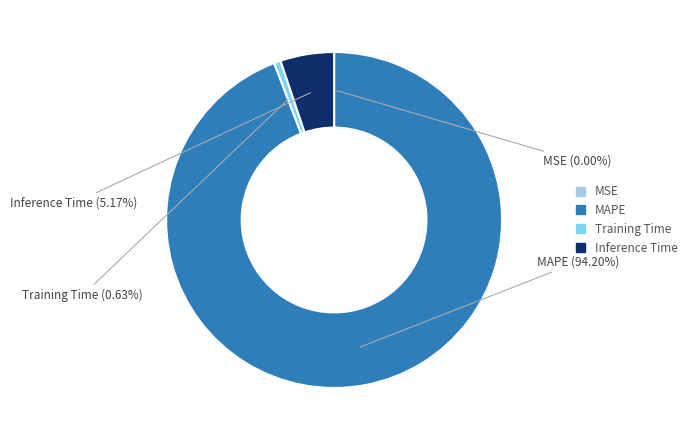

Does Inference Time represent more than half of the total?

No